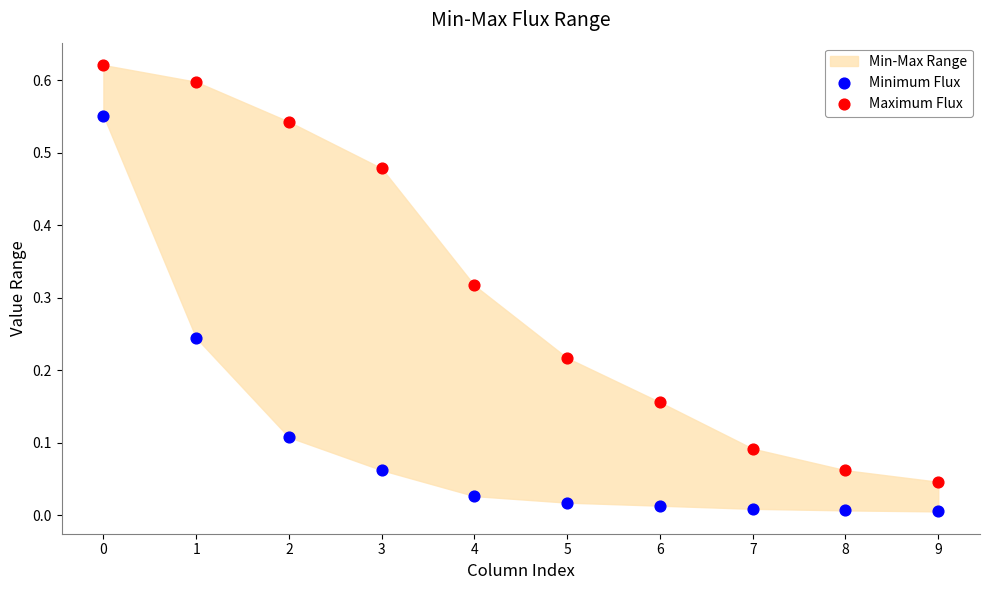

Which series reaches the maximum Y coordinate?

Maximum Flux